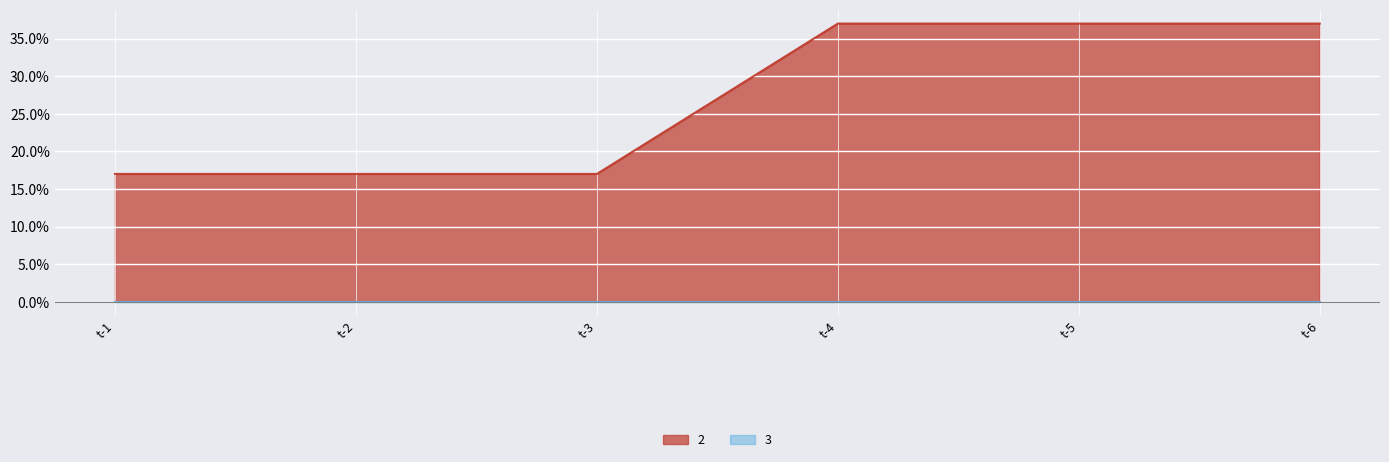

How many data points are less than 37?

3